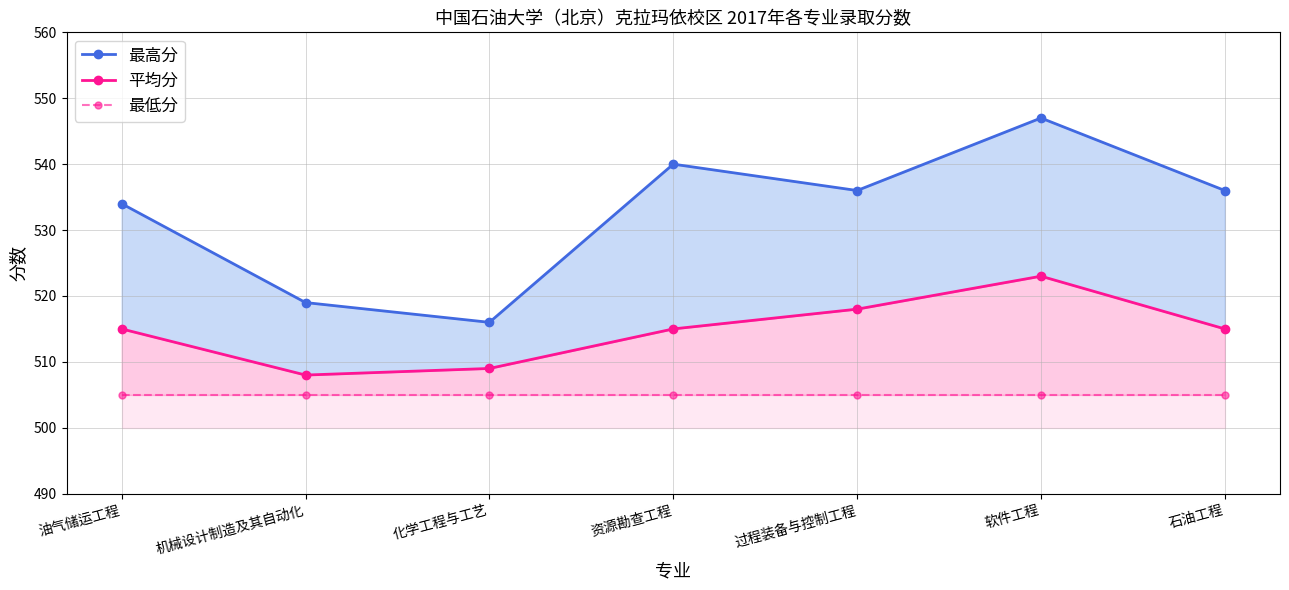

At which category does 平均分 reach its first local peak?

软件工程